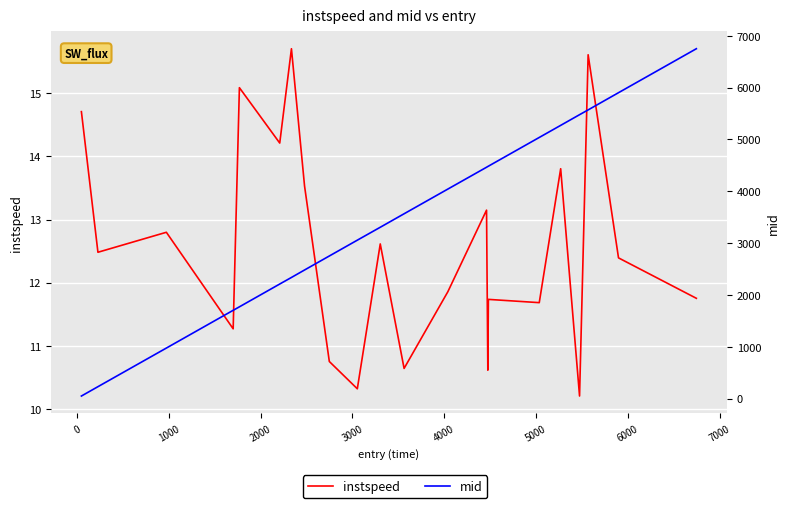

What is the sum of all mid values?

75944.4